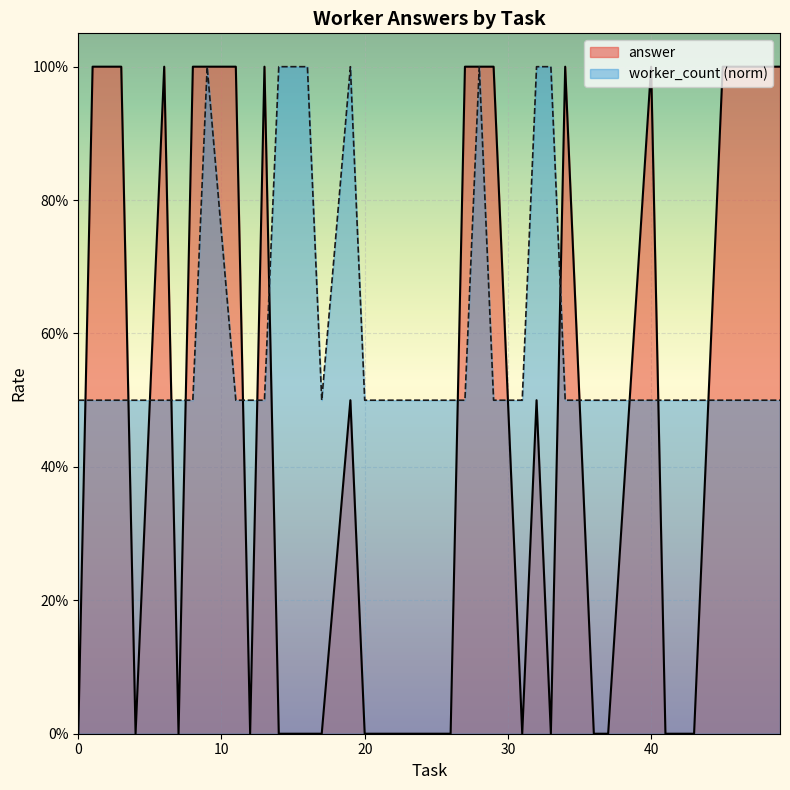

Count the worker_count values in the range 1 to 2.

20